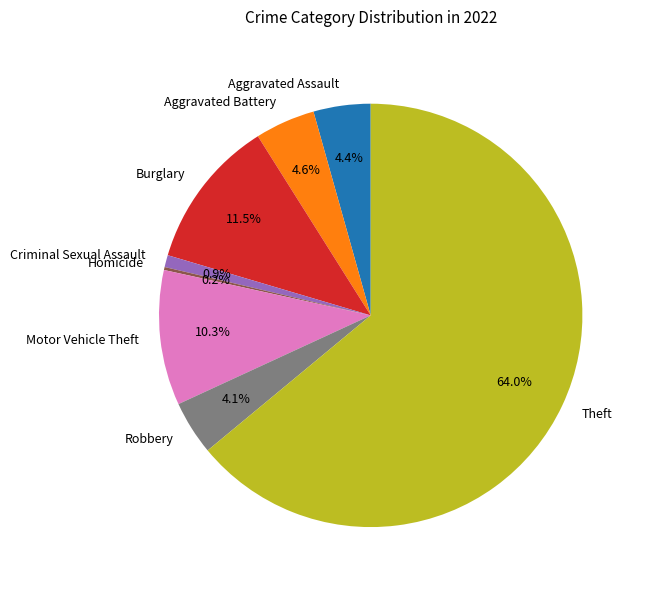

To the nearest percent, what is the difference between the largest and smallest slice percentages?

64%